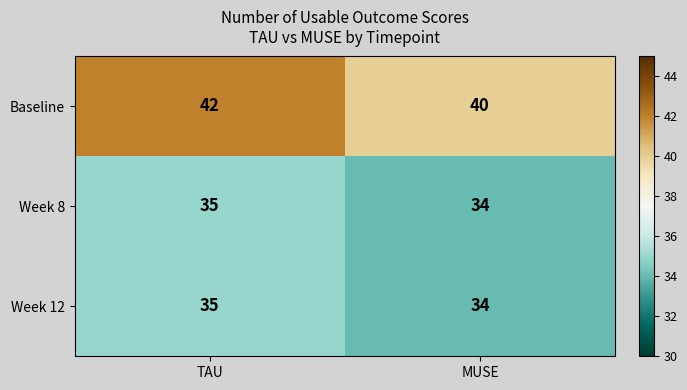

Which series has the largest total across all categories?

Baseline